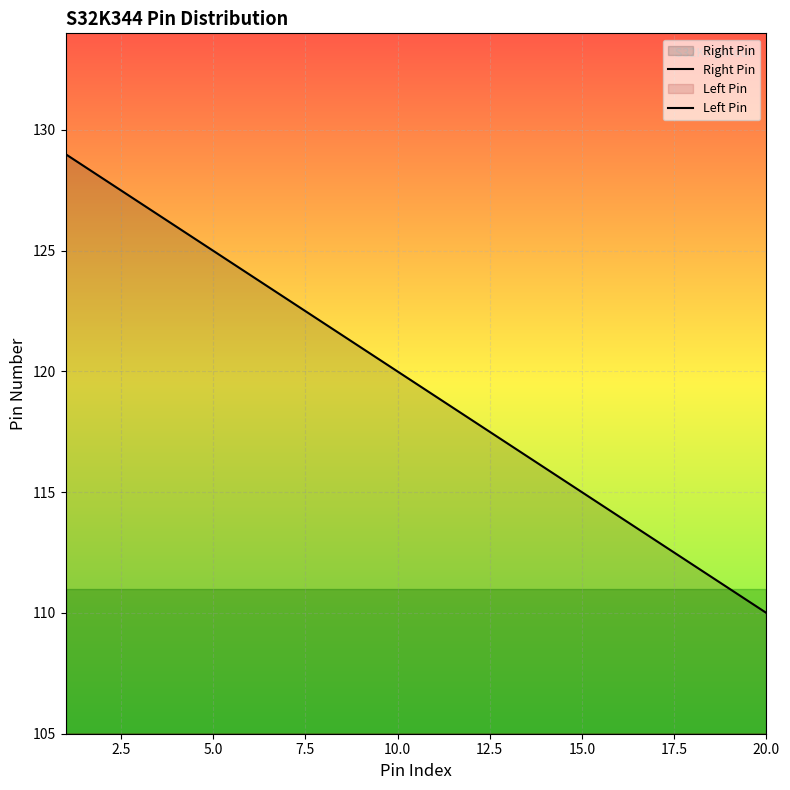

True or false: Left Pin and Right Pin intersect in this chart.

False